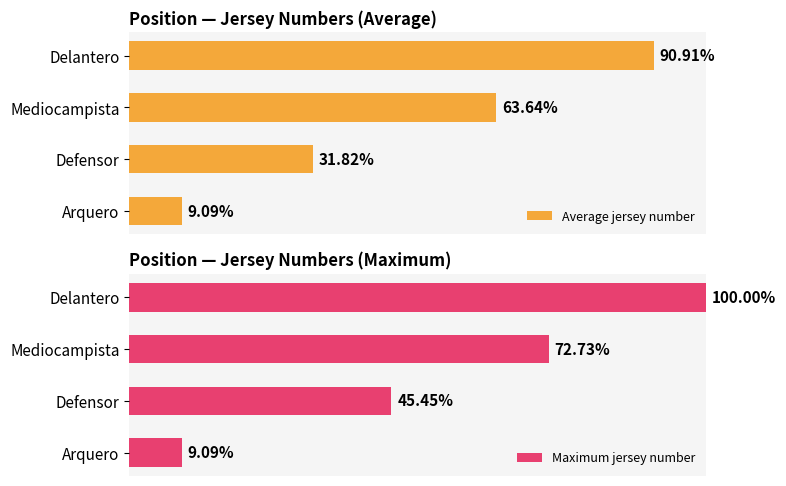

Reading left to right, extract all data points from this chart.

Average jersey number: 9.1	31.8	63.6	90.9
Maximum jersey number: 9.1	45.5	72.7	100.0